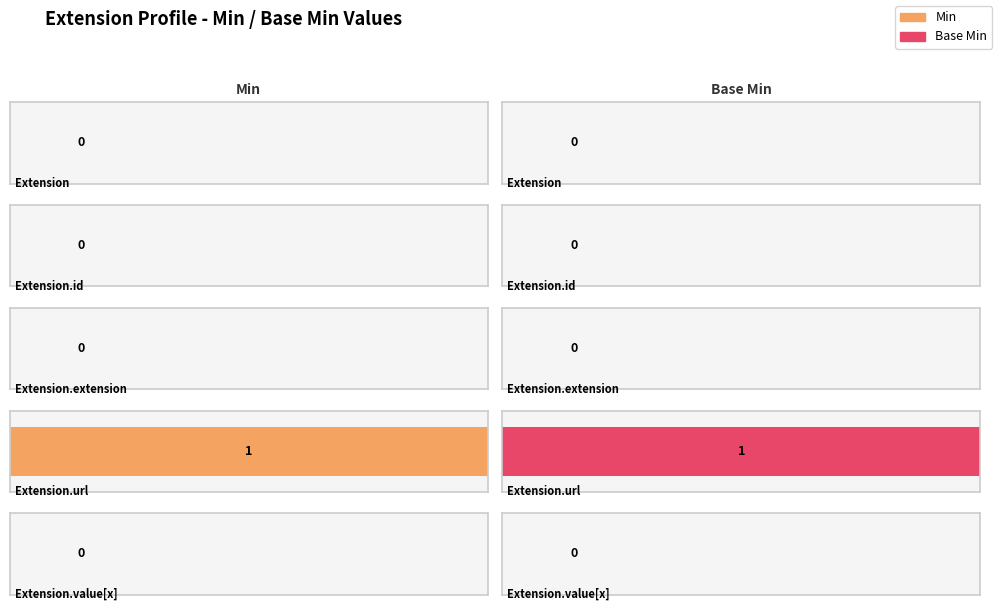

At how many categories does at least one series exceed 0?

1